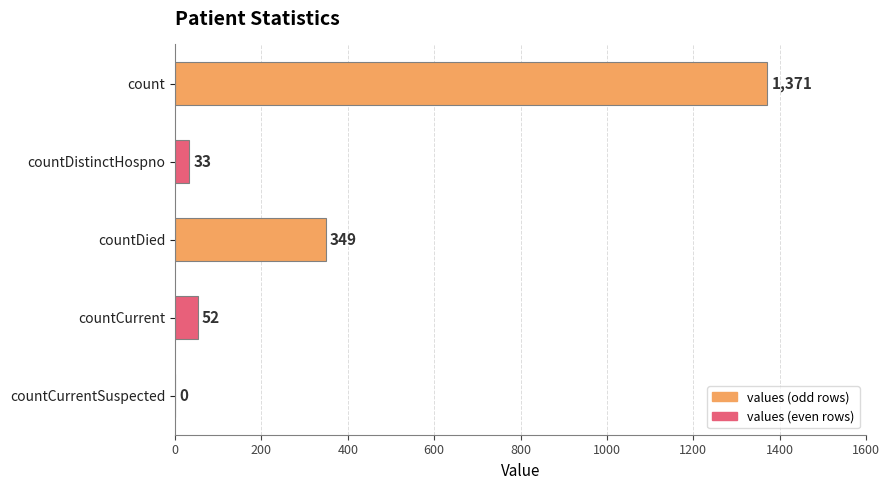

The value at countCurrent is 52. True or false?

True